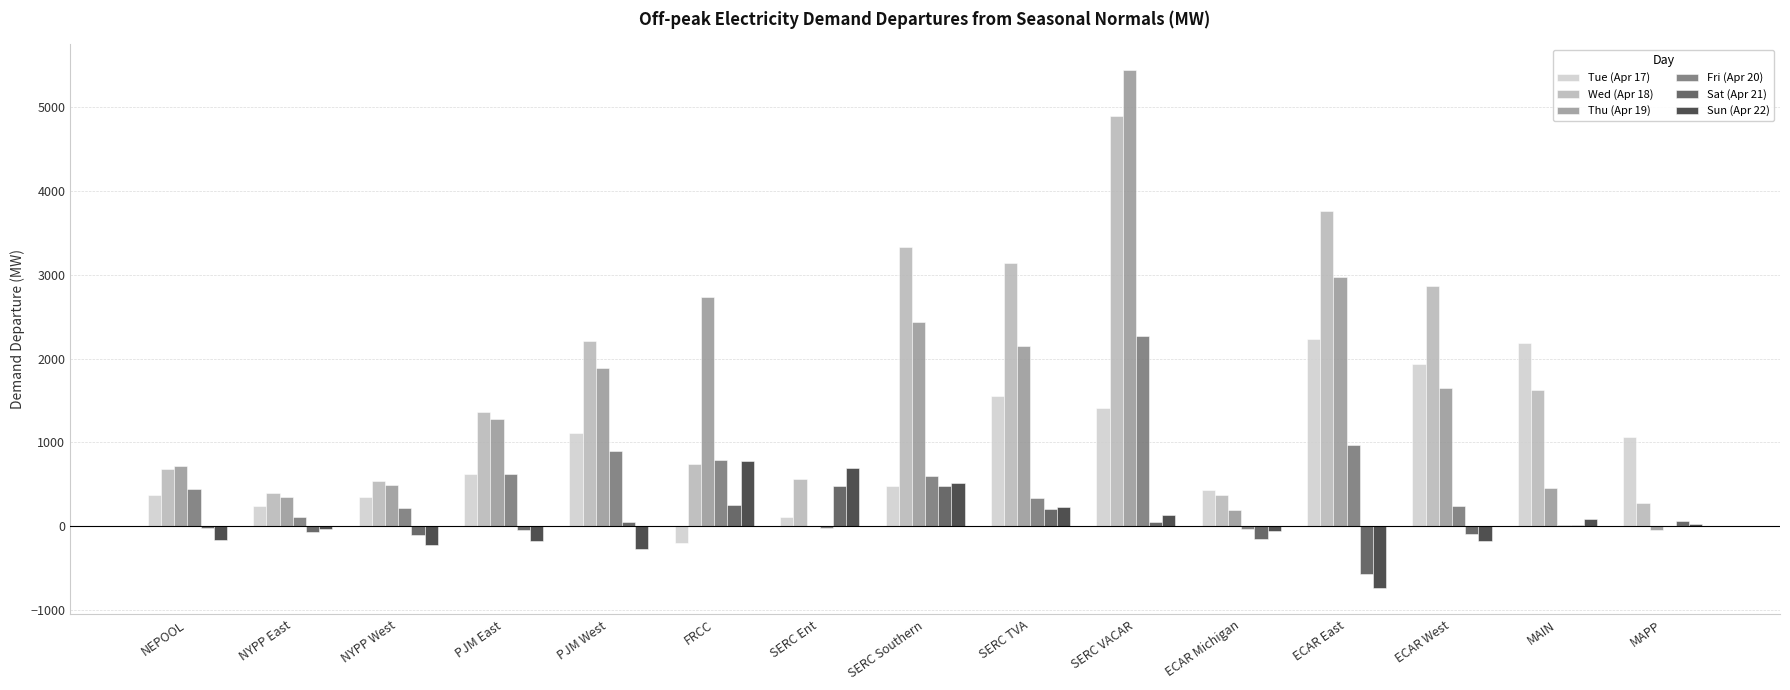

What is the average value of the Wed (Apr 18) series?

1785.9